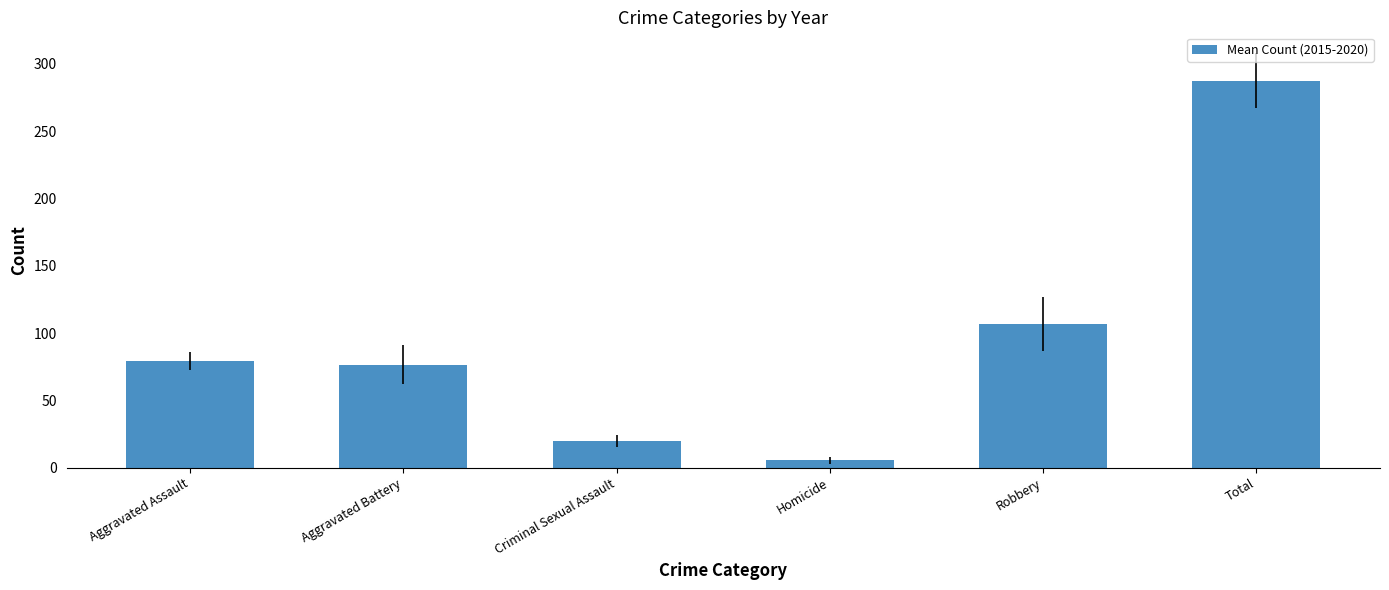

At which category does the chart reach its minimum across all series?

Homicide